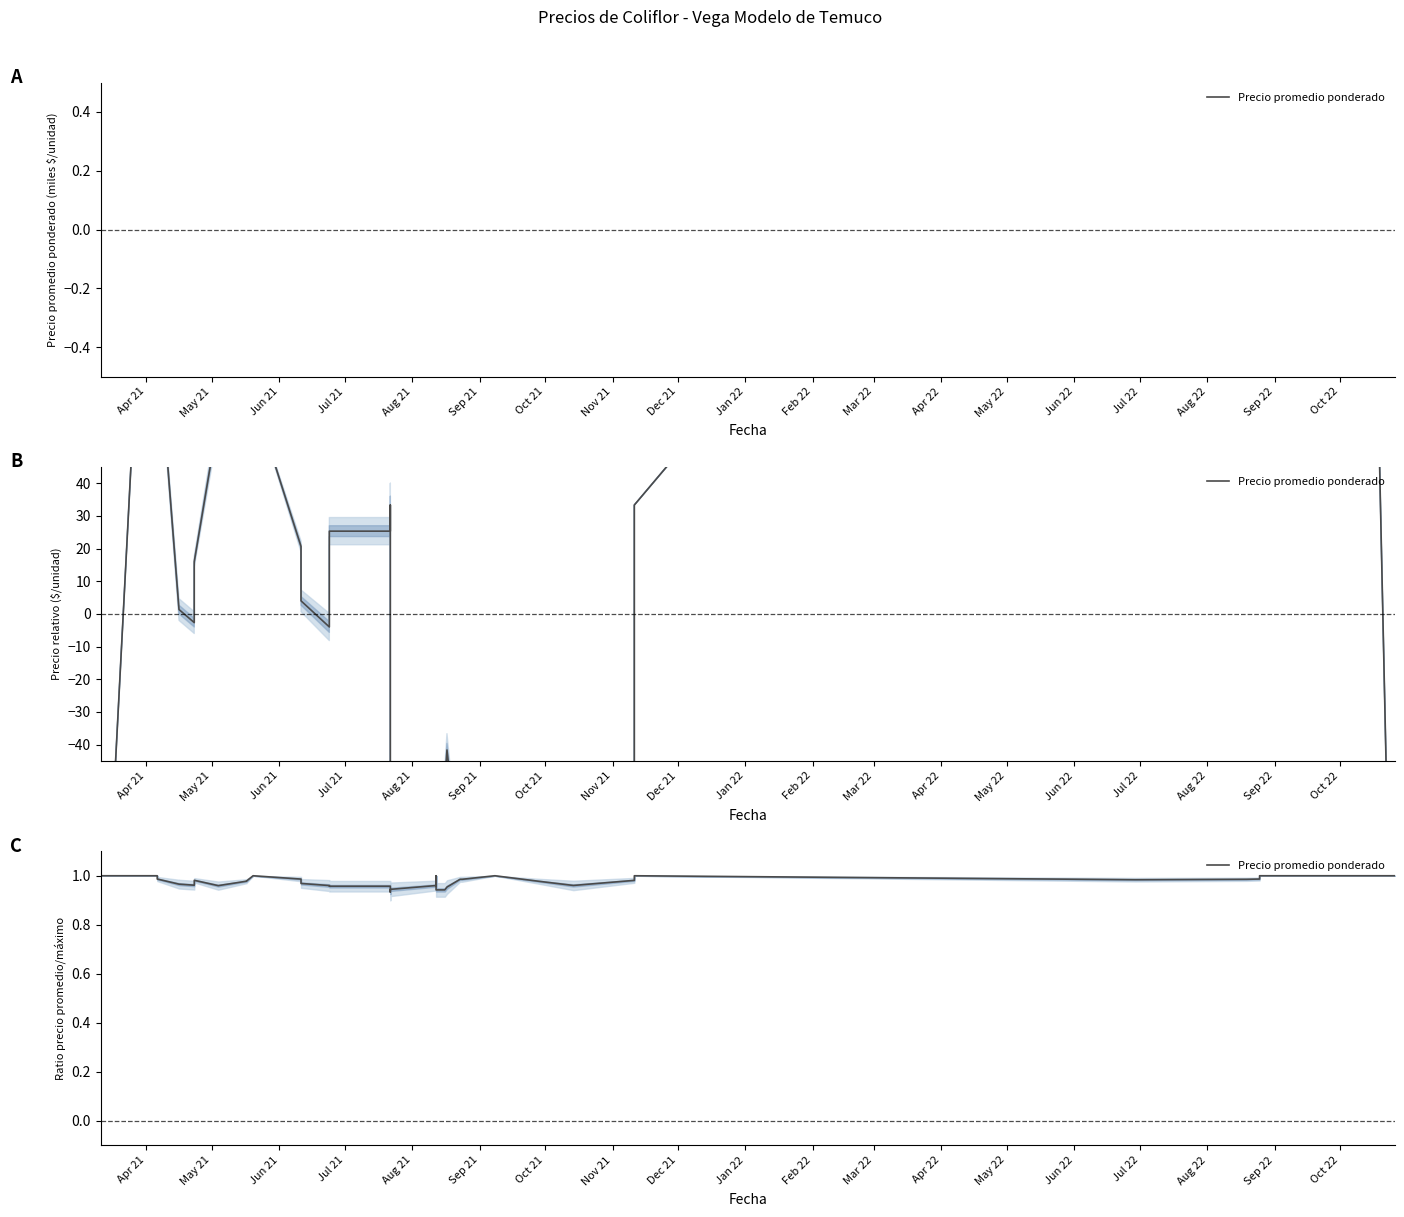

How many interior local valleys (lower than both neighbors) does the data have?

5